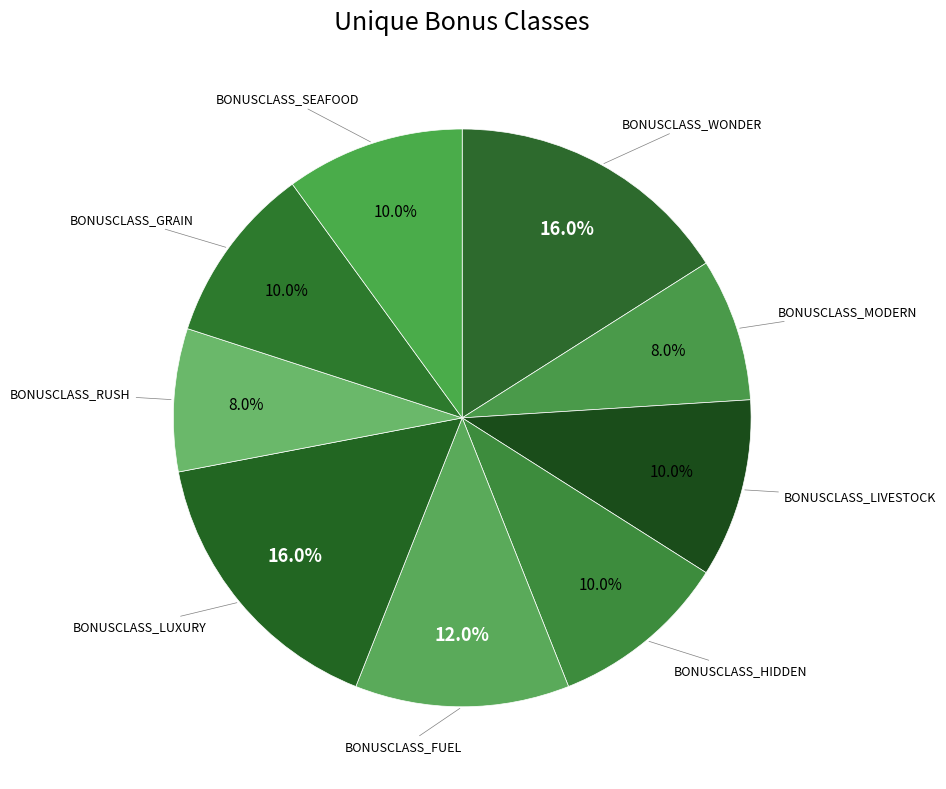

Does any single category account for the majority?

No